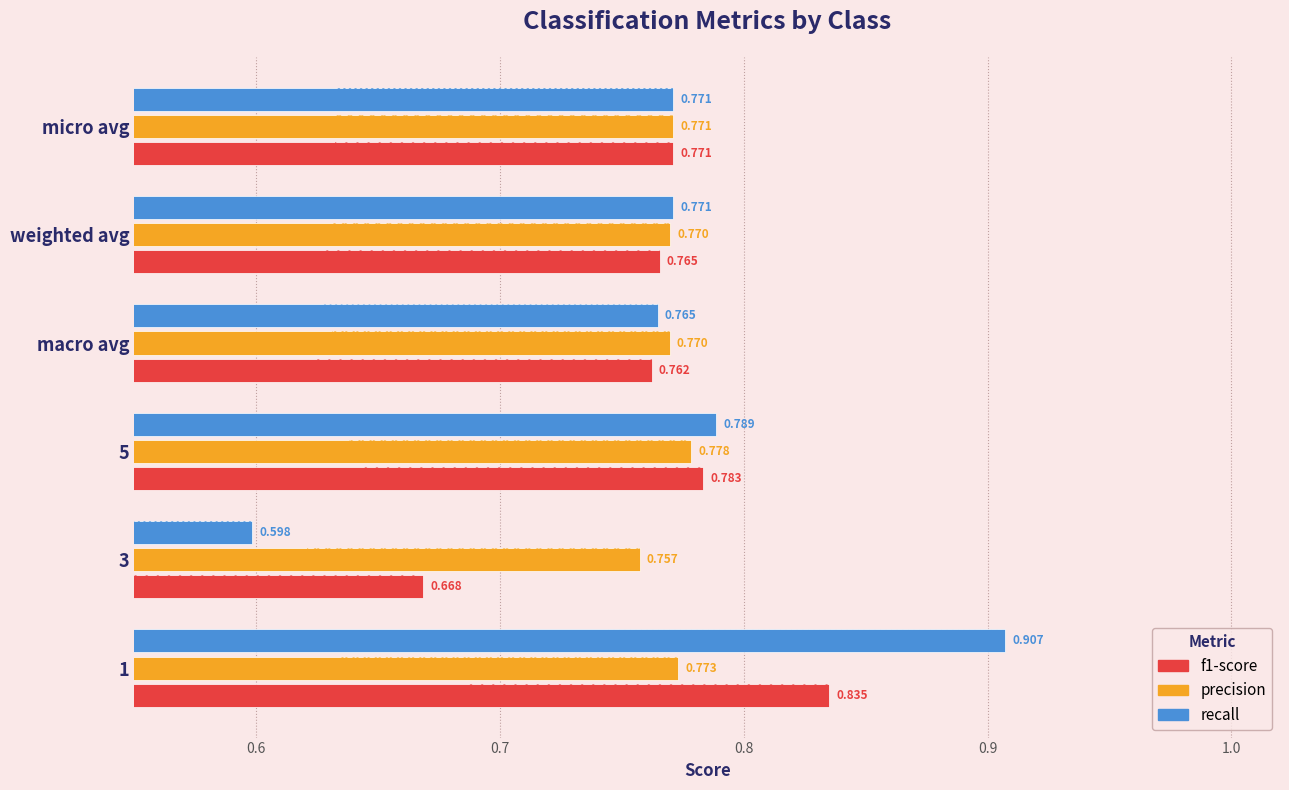

At how many categories does at least one series exceed 0?

6